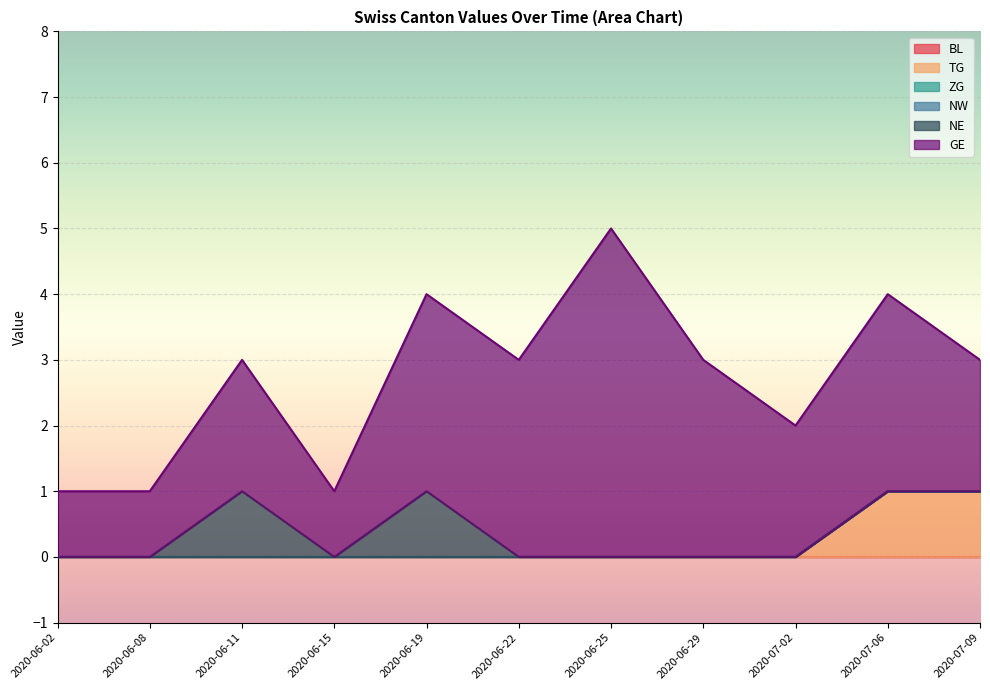

At which category does the chart reach its peak across all series?

2020-06-25